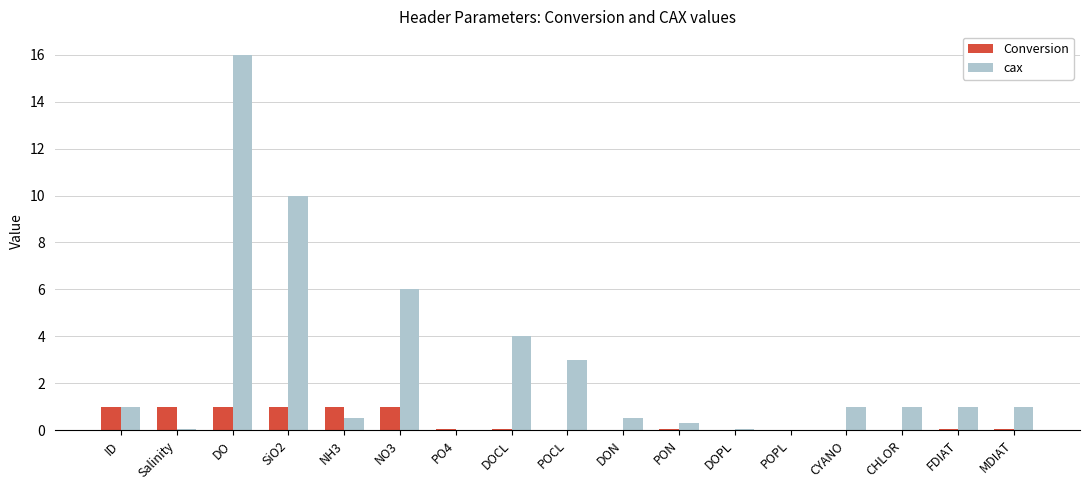

What is the sum of the cax values at DO and NO3?

22.0